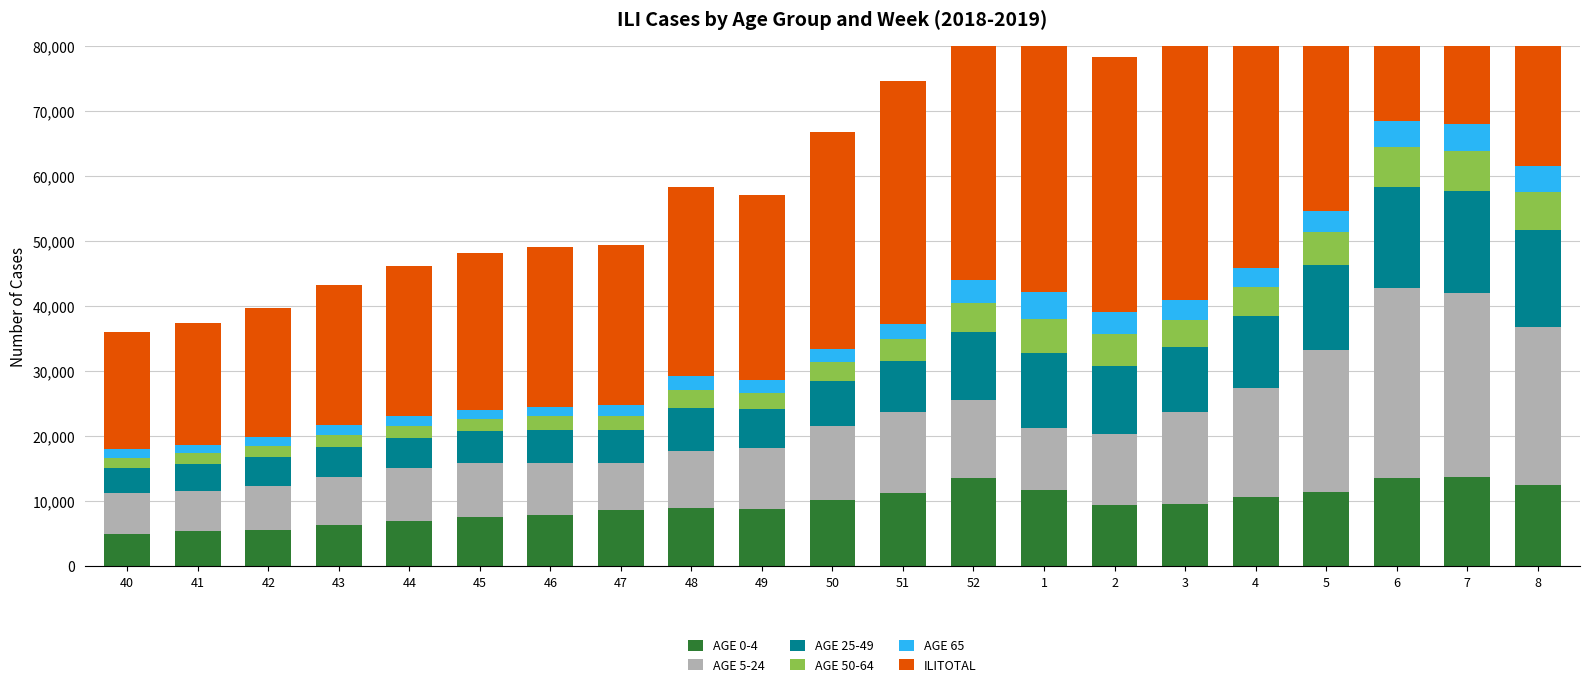

Reading left to right, what are all the values shown in this chart?

AGE 0-4: 4919	5347	5574	6259	6871	7513	7851	8621	8902	8823	10219	11234	13563	11698	9358	9559	10606	11404	13574	13695	12472
AGE 5-24: 6311	6253	6721	7450	8166	8386	8084	7218	8765	9314	11383	12545	12023	9597	10945	14088	16717	21908	29158	28311	24351
AGE 25-49: 3896	4052	4417	4609	4728	4831	5070	5024	6591	6013	6891	7814	10354	11415	10495	10028	11215	12951	15608	15666	14914
AGE 50-64: 1572	1679	1759	1863	1861	1895	2052	2155	2827	2536	2895	3283	4525	5241	4900	4257	4465	5085	6115	6184	5742
AGE 65: 1306	1331	1403	1452	1457	1456	1491	1708	2086	1874	2013	2445	3545	4278	3463	2942	2859	3244	4040	4118	4082
ILITOTAL: 18004	18662	19874	21633	23083	24081	24548	24726	29171	28560	33401	37321	44010	42229	39161	40874	45862	54592	68495	67974	61561